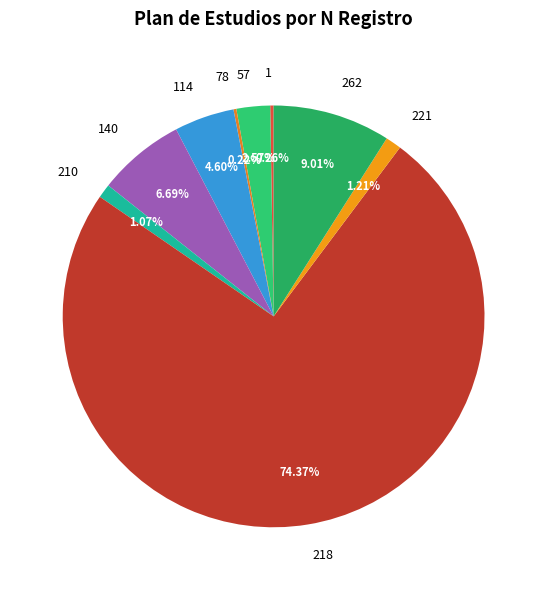

Is there a majority slice in this chart?

Yes